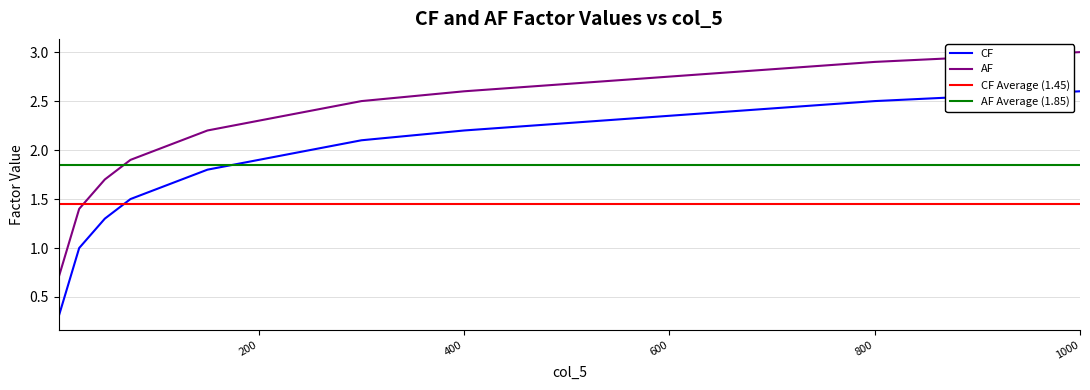

How many series are shown in this chart?

2